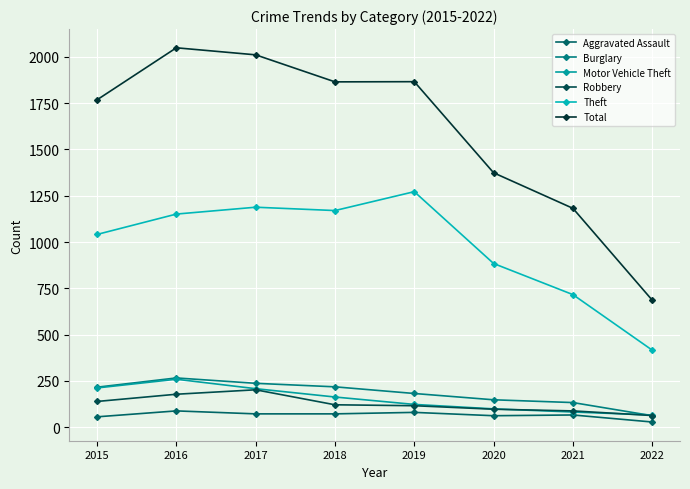

At 2020, list the series in order from largest to smallest.

Total, Theft, Burglary, Motor Vehicle Theft, Robbery, Aggravated Assault